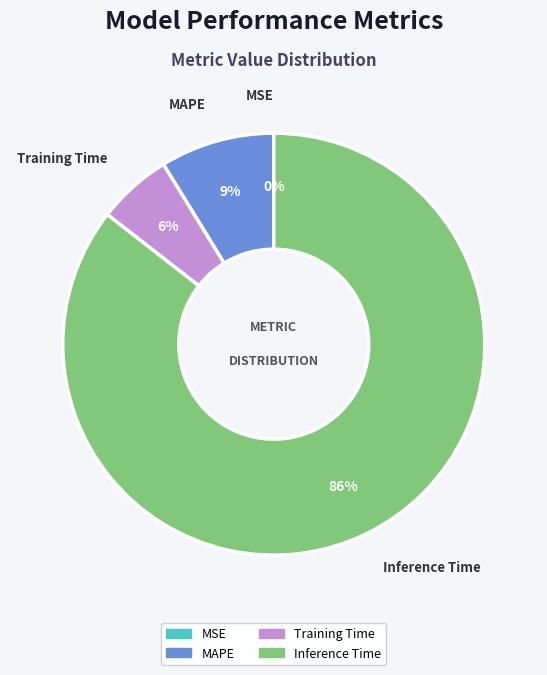

Does Inference Time represent more than half of the total?

Yes